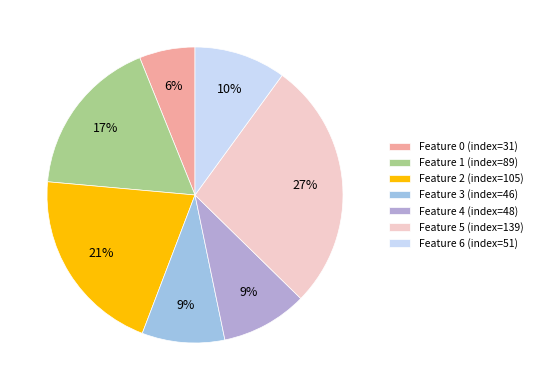

Is there a majority slice in this chart?

No